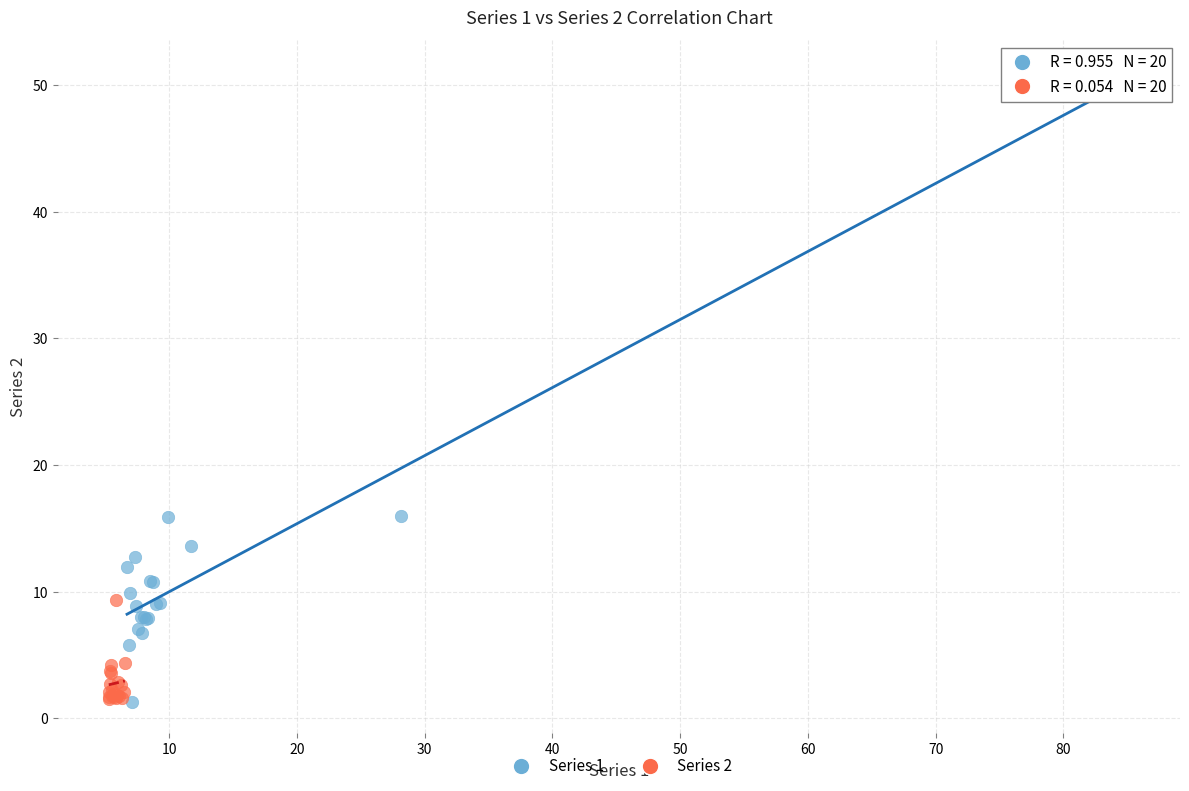

Which series contains the highest Y value?

Series 1